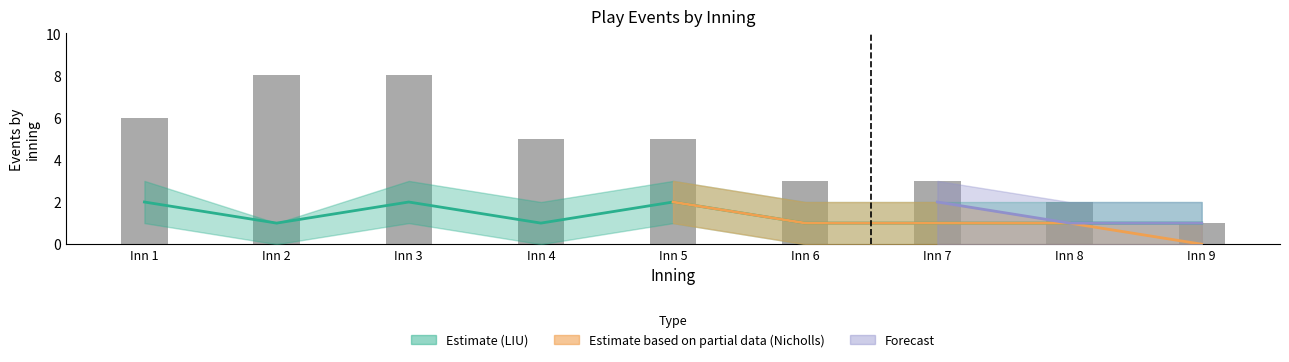

The chart shows a value of 8 at Inn 2. True or false?

True